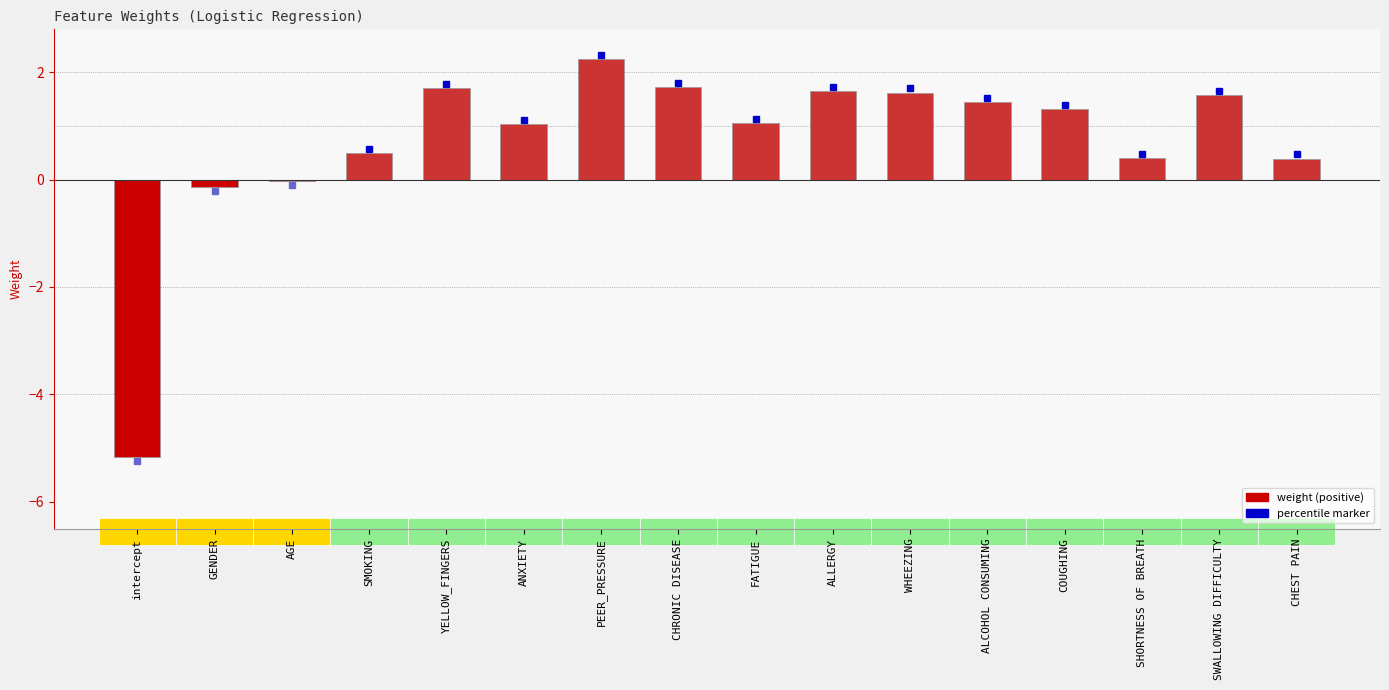

What is the greatest value displayed?

2.2